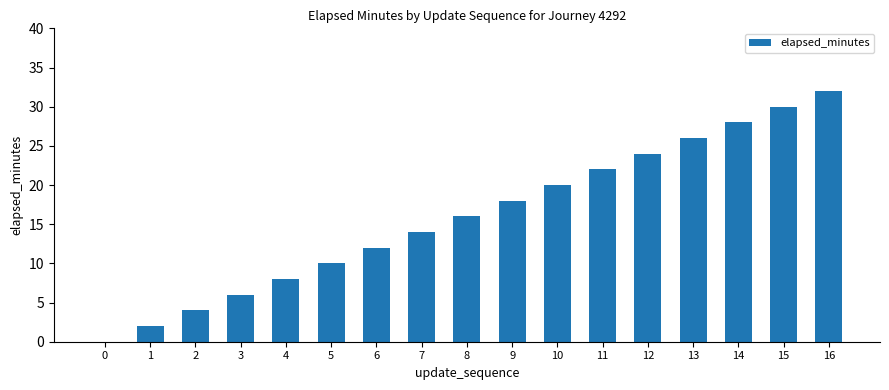

Between 2 and 1, which is larger?

2